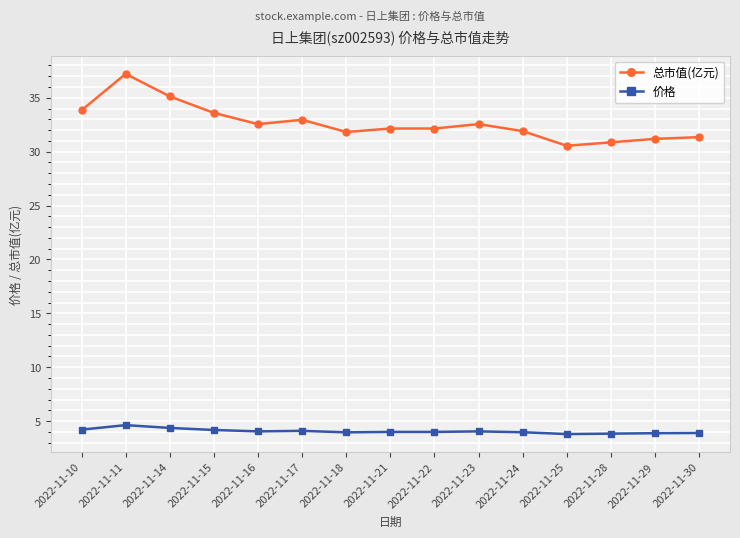

What is the difference between the maximum and minimum values in the 价格 series?

0.8